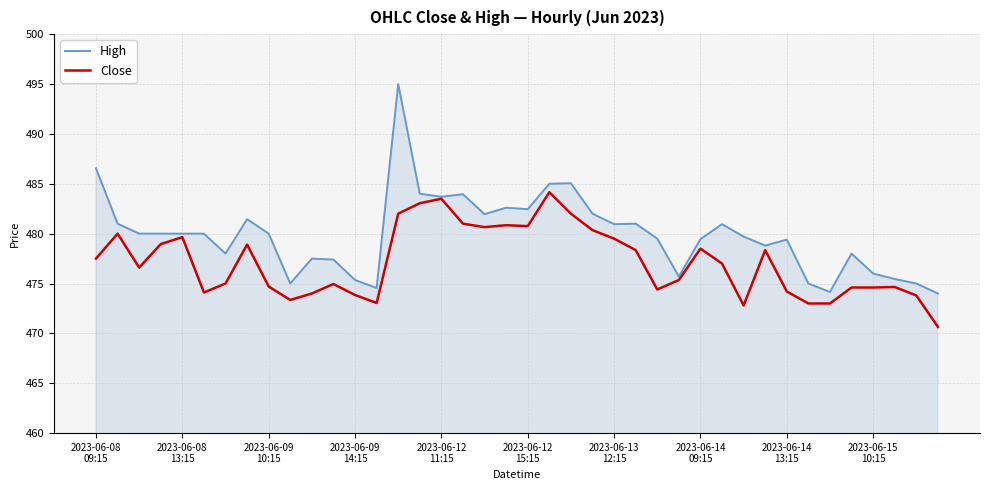

Rank the series by their average value, from highest to lowest.

High, Close